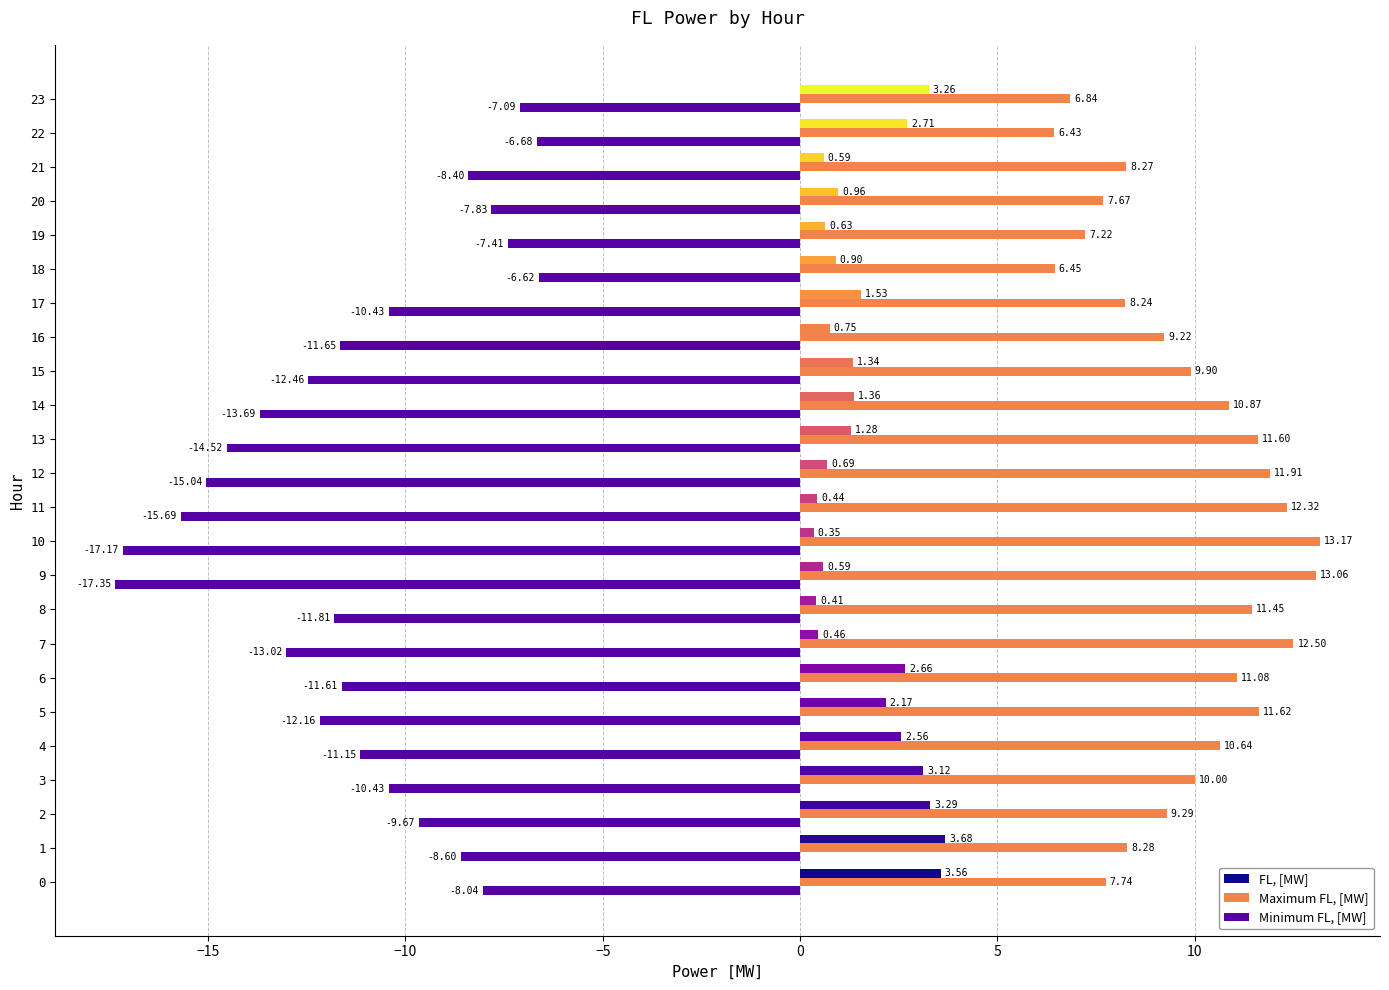

At which label does Minimum FL, [MW] reach its minimum?

9